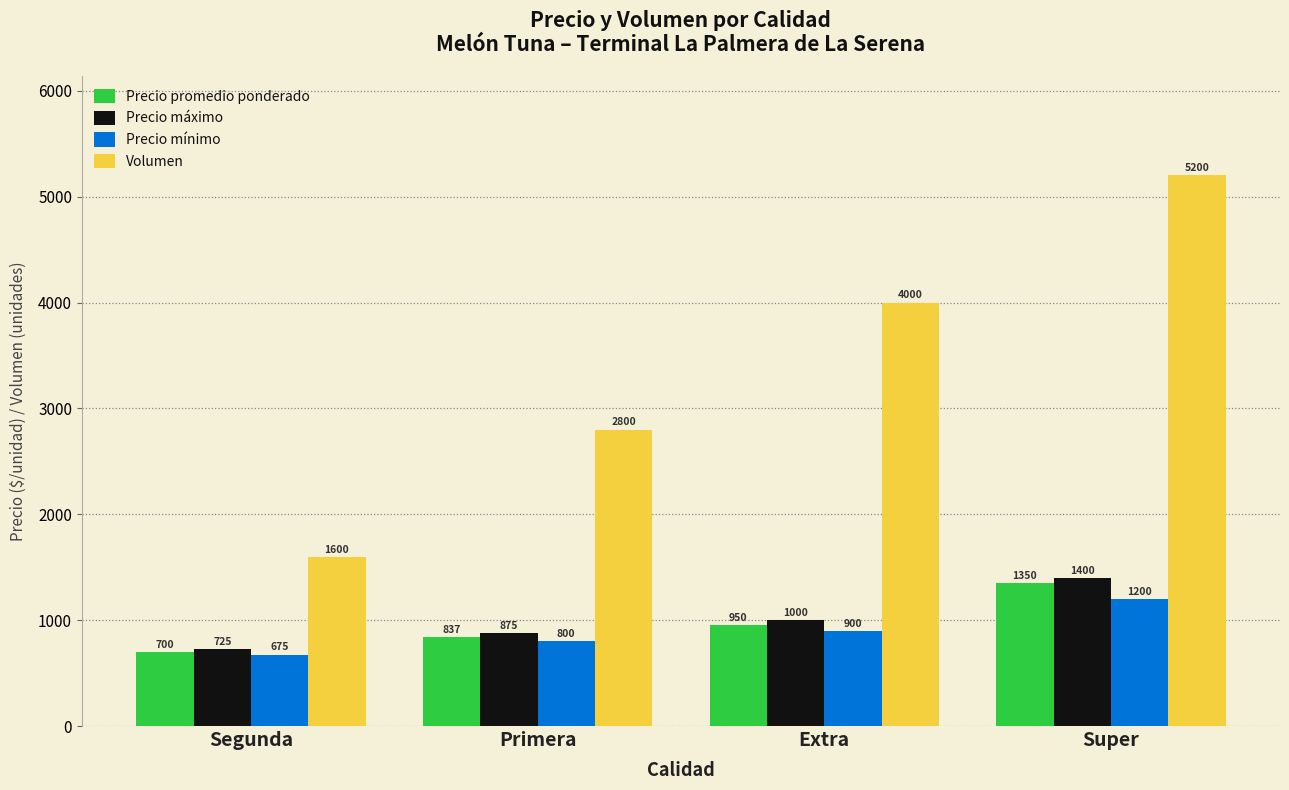

What is the sum of all Precio mínimo values?

3575